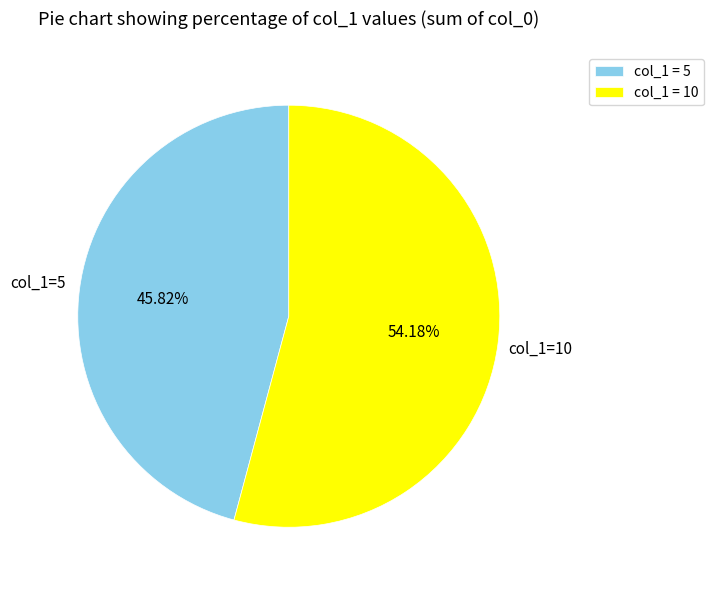

What is the smallest slice in the pie chart?

col_1 = 5